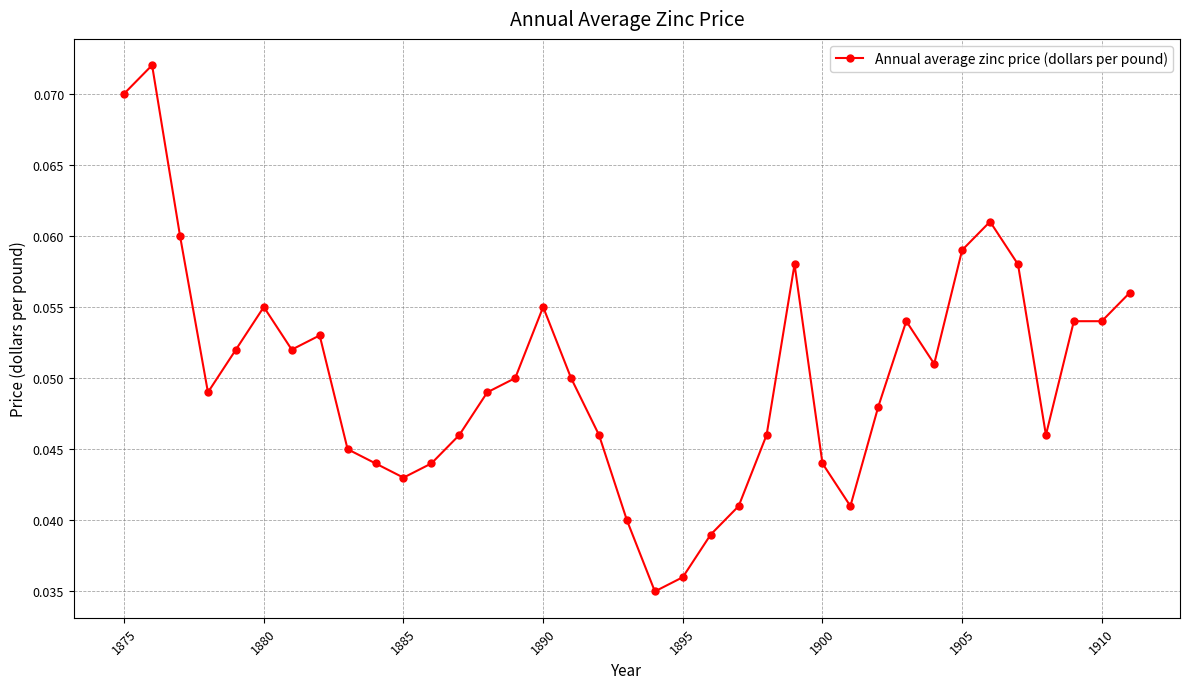

How many lines are shown in the chart?

1